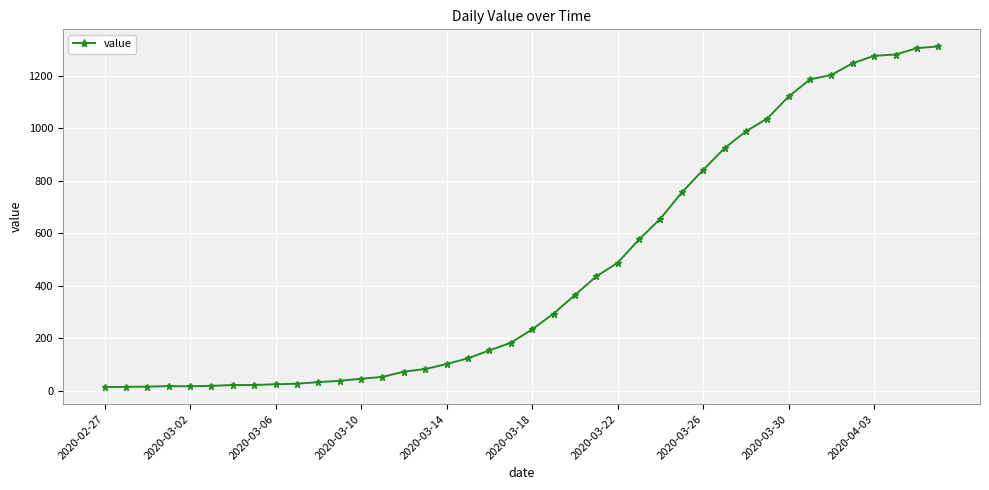

What is the difference between the maximum and second lowest values?

1298